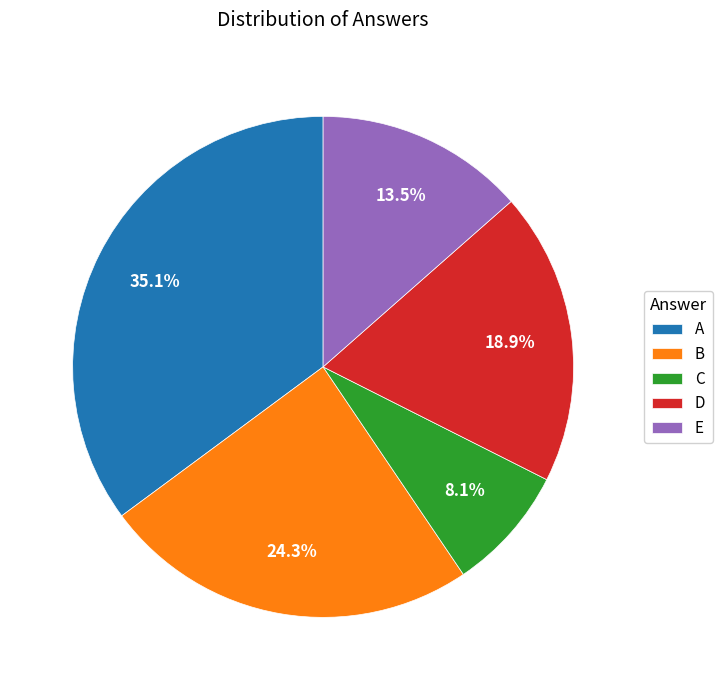

Which slice is the smallest?

C